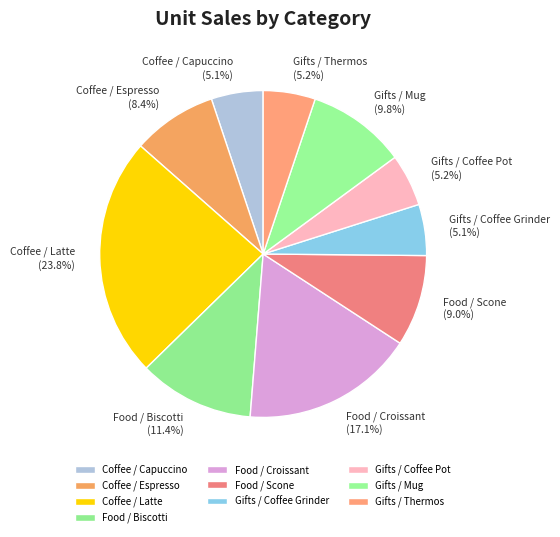

Is it true that Coffee / Espresso is 1% of the pie?

False